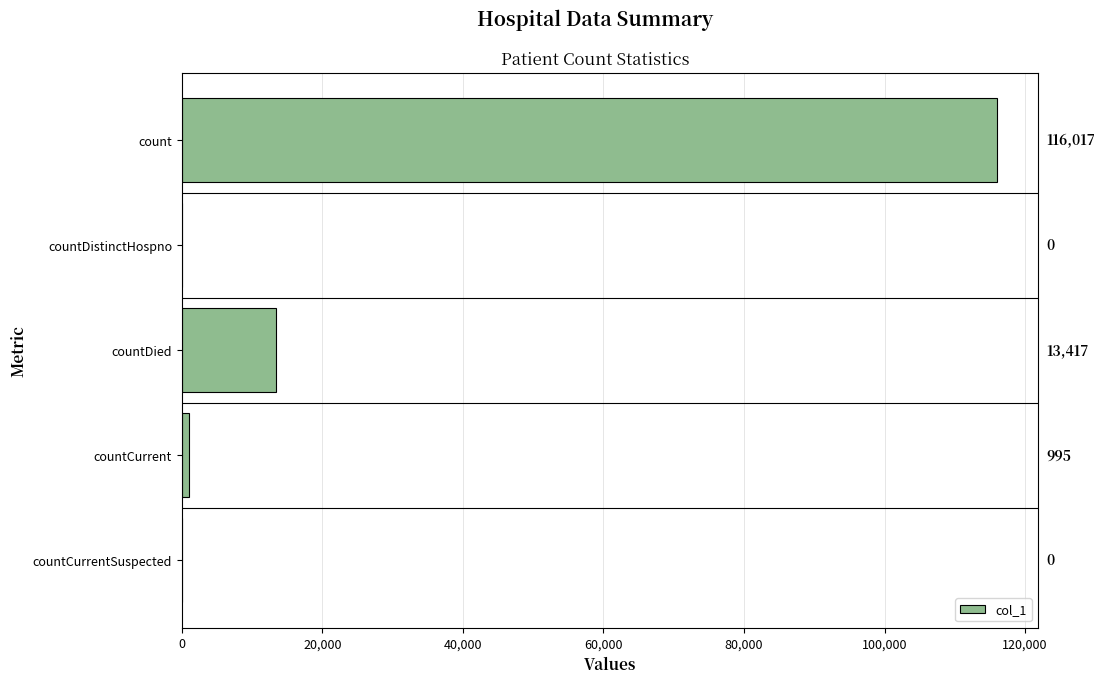

What is the maximum value shown in the chart?

116017